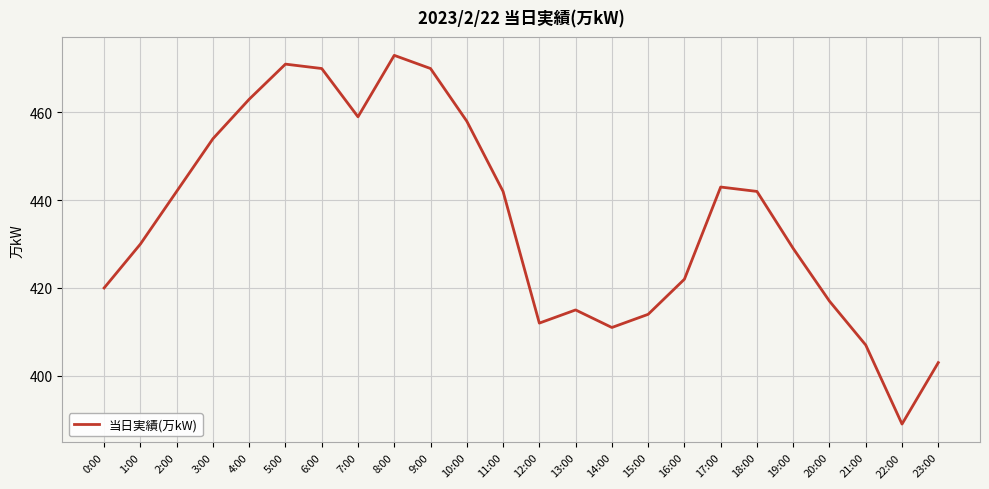

What position from the left is 9:00?

10